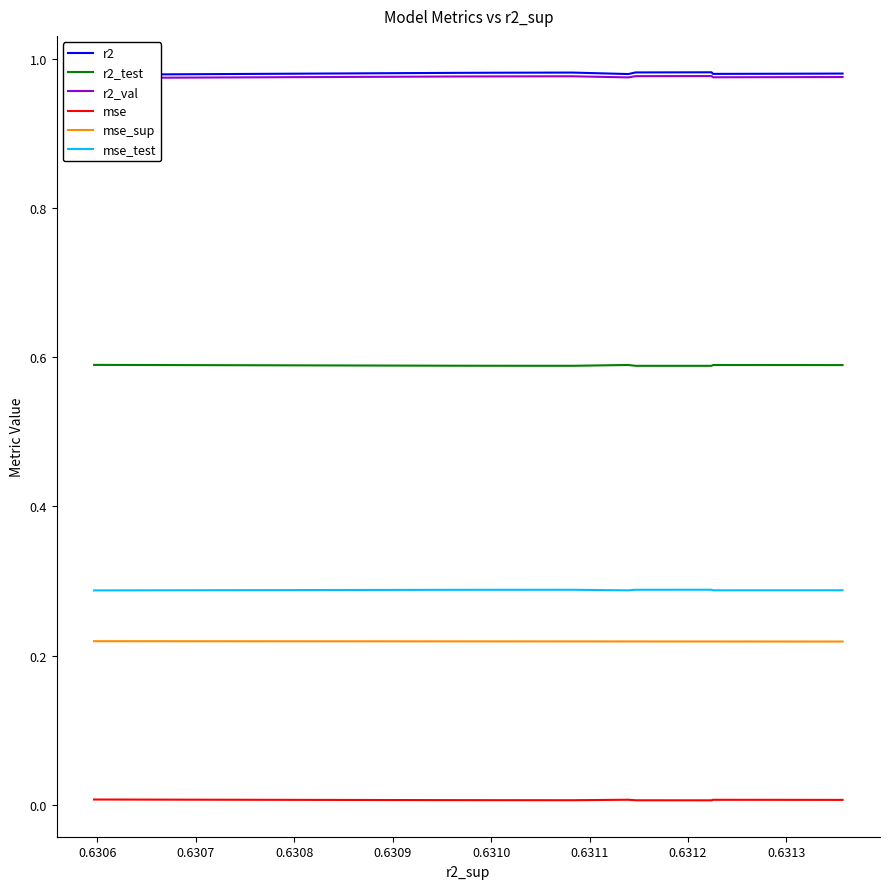

True or false: mse_test and r2_test cross at least once.

False